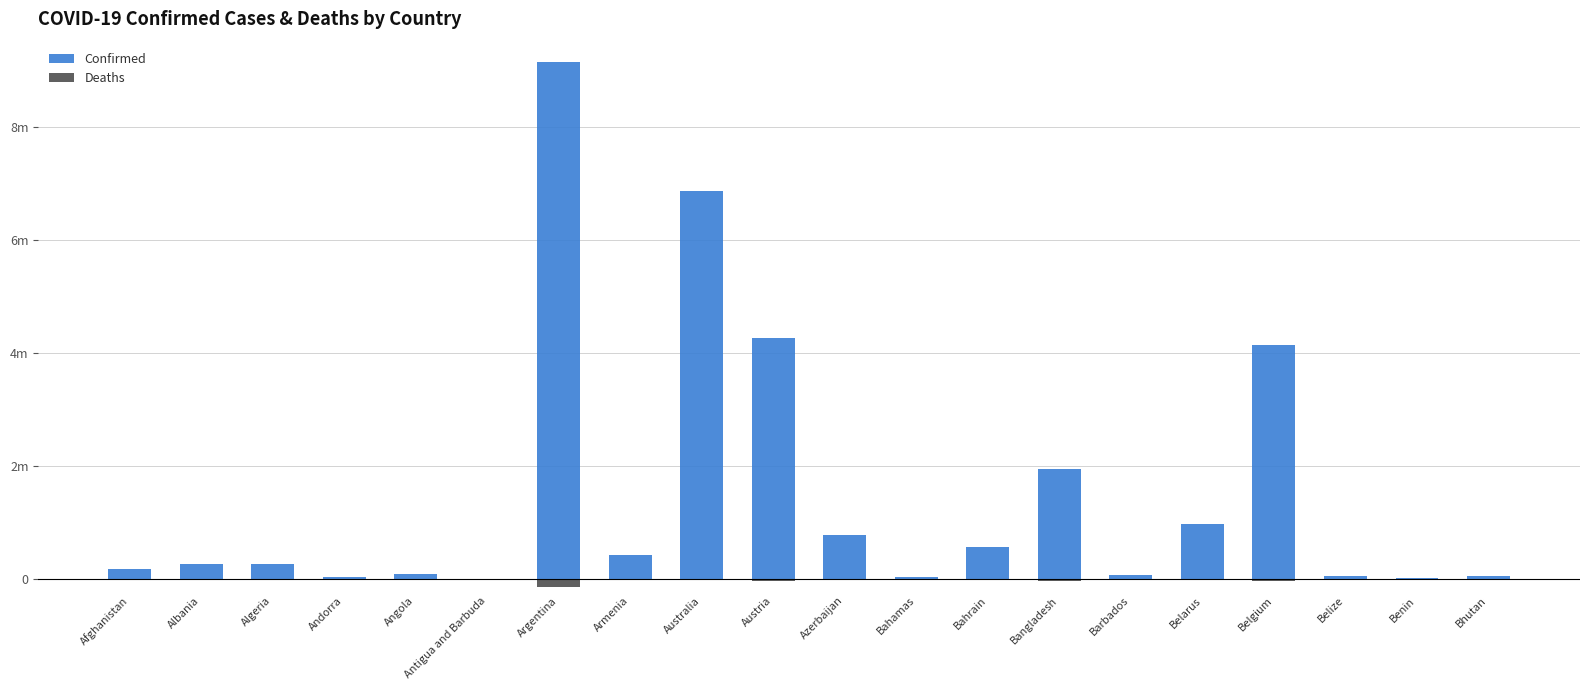

Reading left to right, what are all the values shown in this chart?

Confirmed: 179597	275732	265841	42572	99287	7910	9135308	422917	6863970	4263160	792695	34060	579932	1953138	78138	982867	4134293	58332	26952	59574
Deaths: -7695	-3497	-6875	-153	-1900	-138	-128776	-8623	-8028	-19848	-9710	-810	-1480	-29127	-435	-6978	-31675	-677	-163	-21